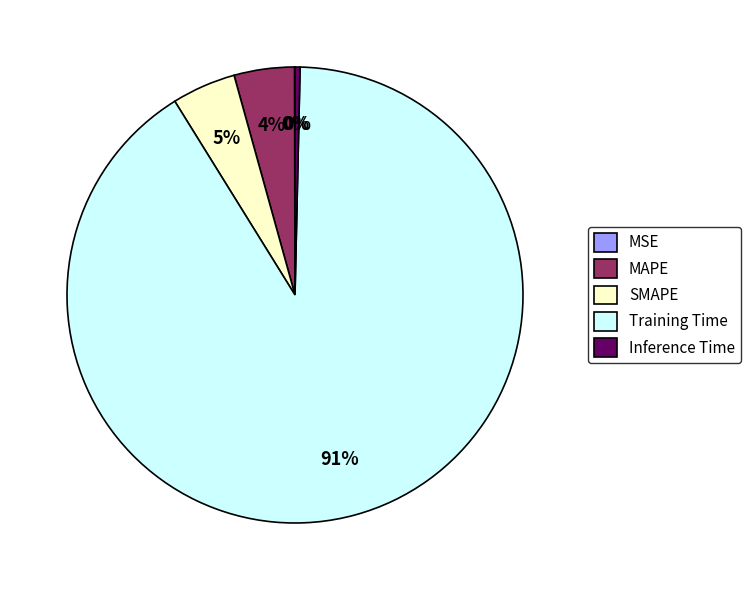

Combined, do Training Time and SMAPE account for over 50%?

Yes